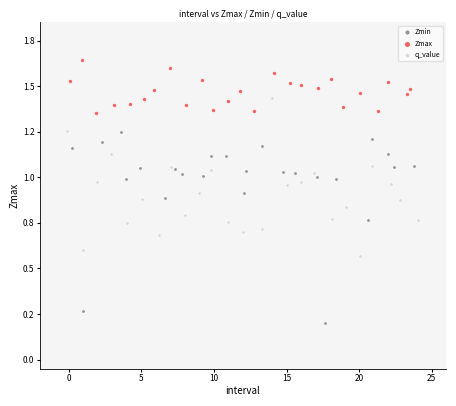

What are all the series names shown in the legend?

Zmin, Zmax, q_value